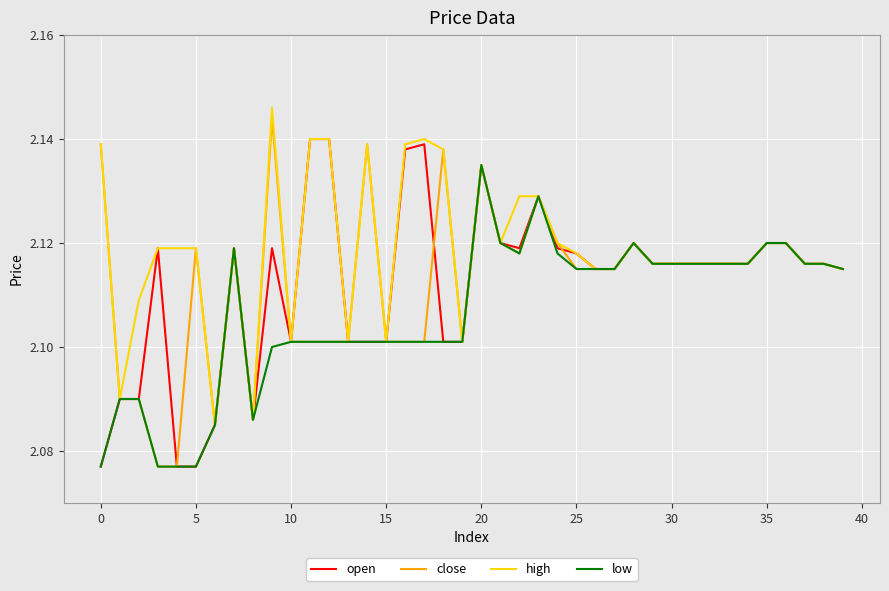

Which series has the largest total across all categories?

high